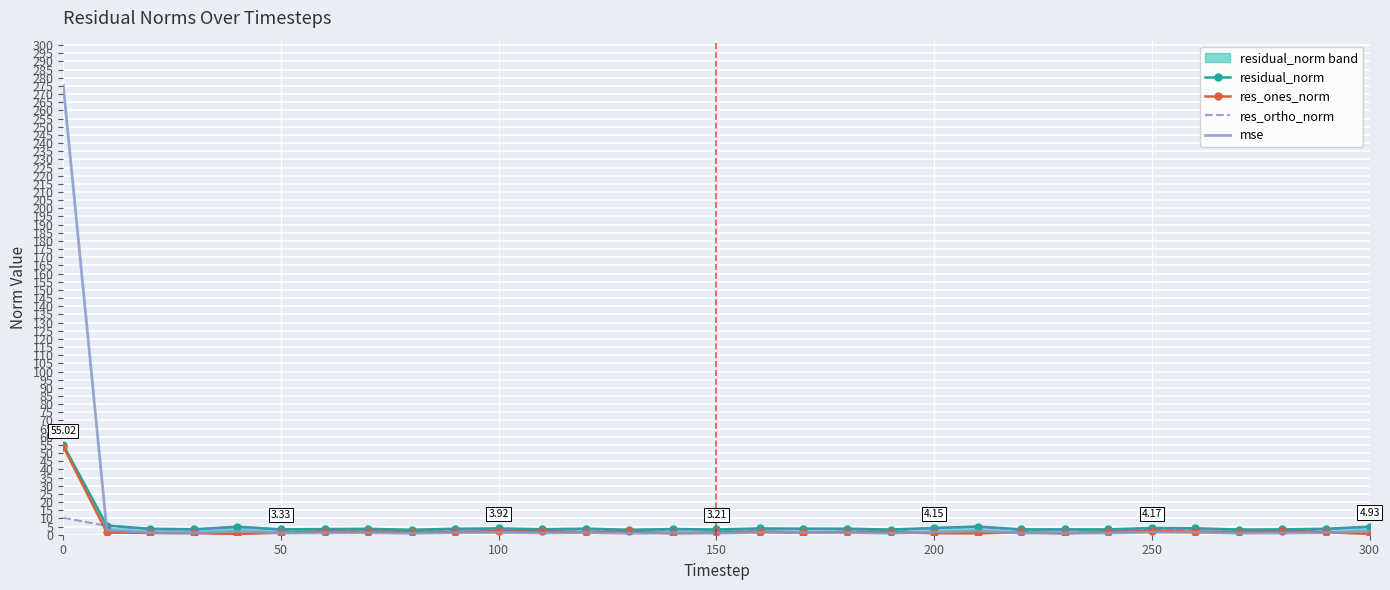

How many times do mse and res_ones_norm cross each other?

10